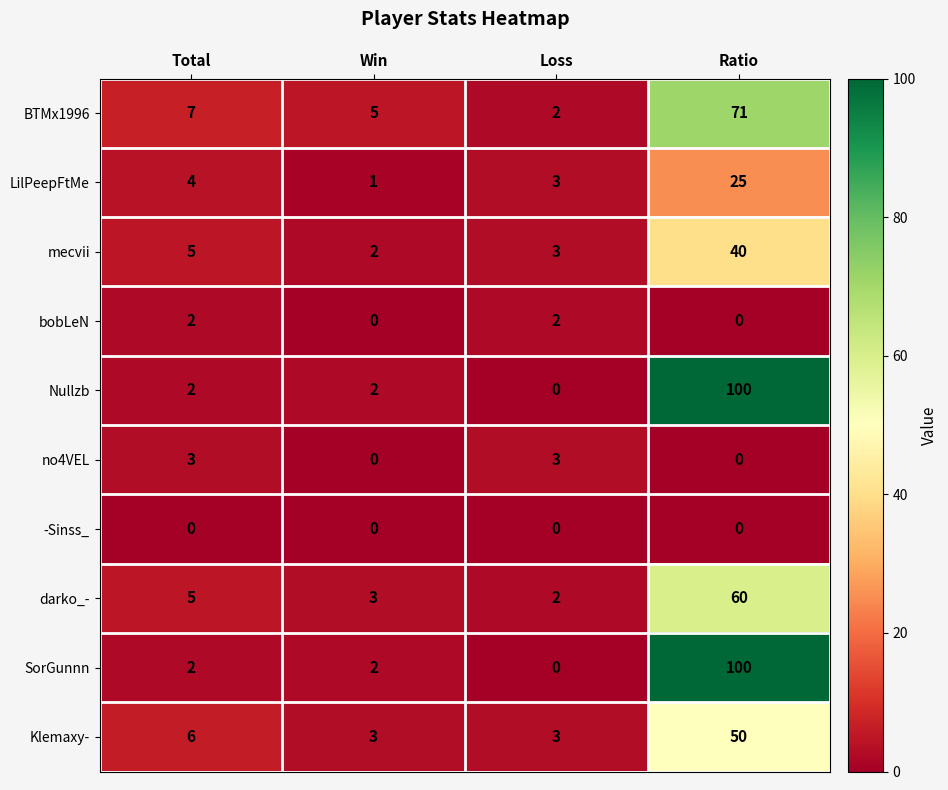

What is the spread (max minus min) of values at Loss?

3